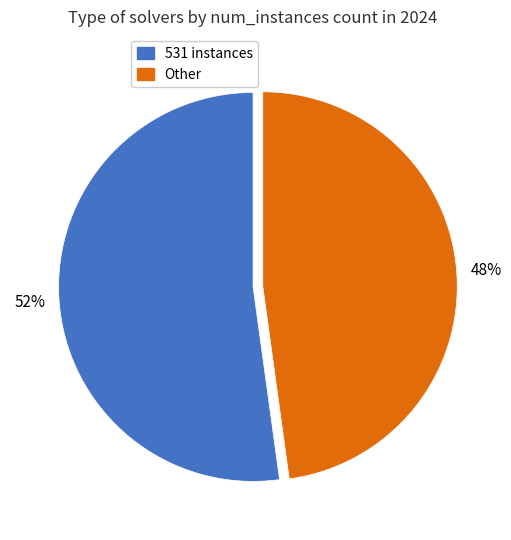

Rank the categories by value from lowest to highest.

Other, 531 instances